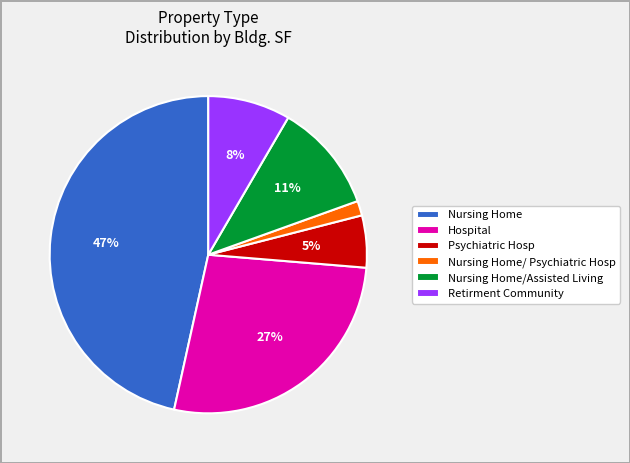

Which has a higher value, Nursing Home or Nursing Home/Assisted Living?

Nursing Home